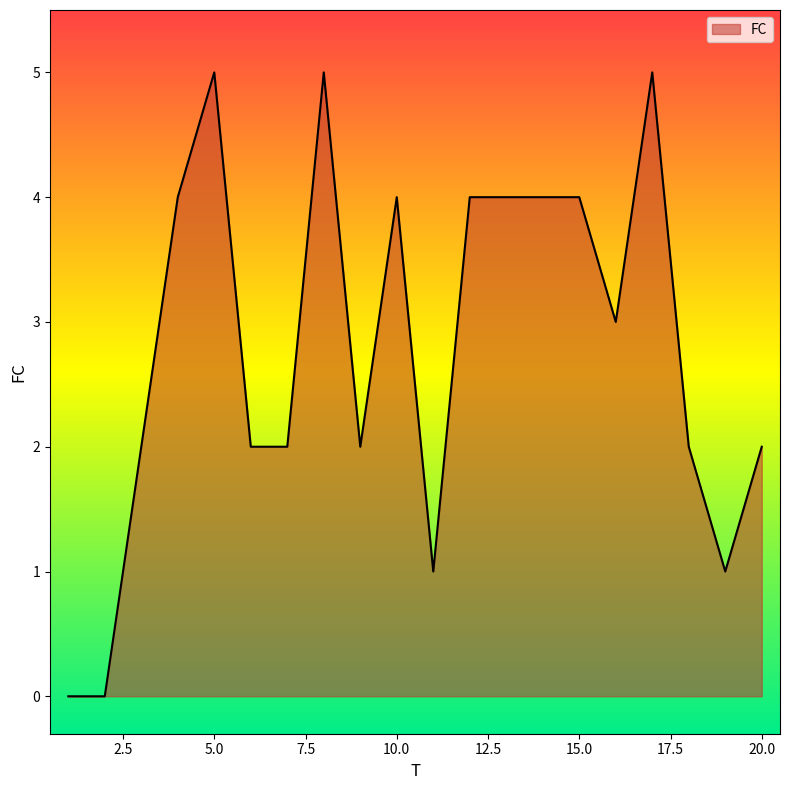

What is the difference between the second highest and minimum values?

5